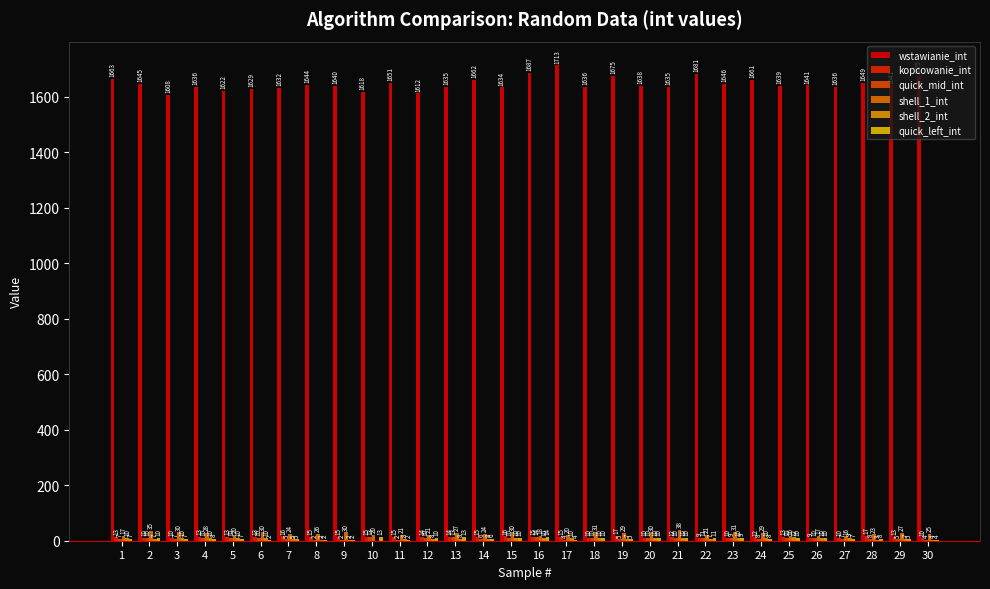

What is the difference between the second highest and minimum values in the shell_1_int series?

19